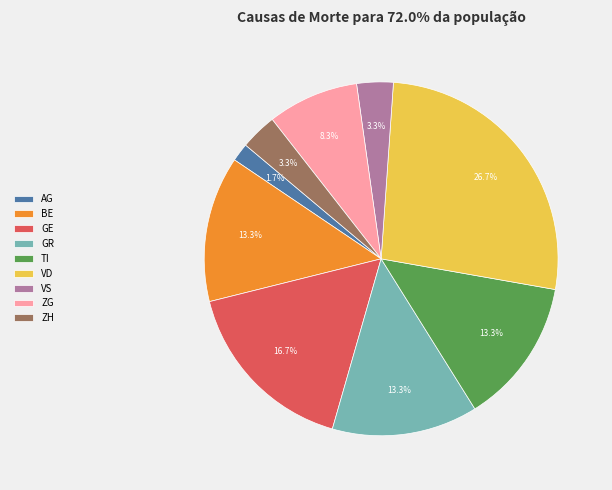

Is the sum of ZH and AG greater than half?

No